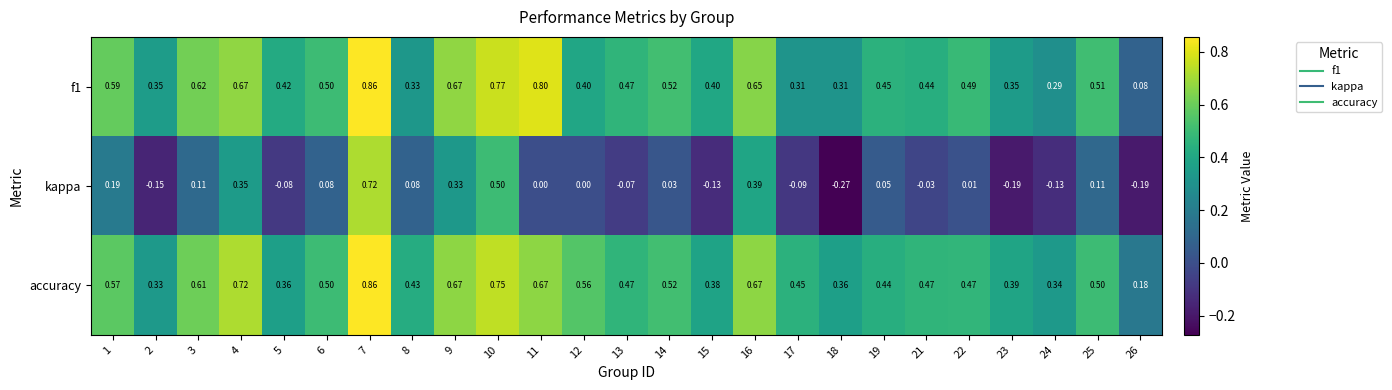

Which series has the largest range (max minus min)?

kappa